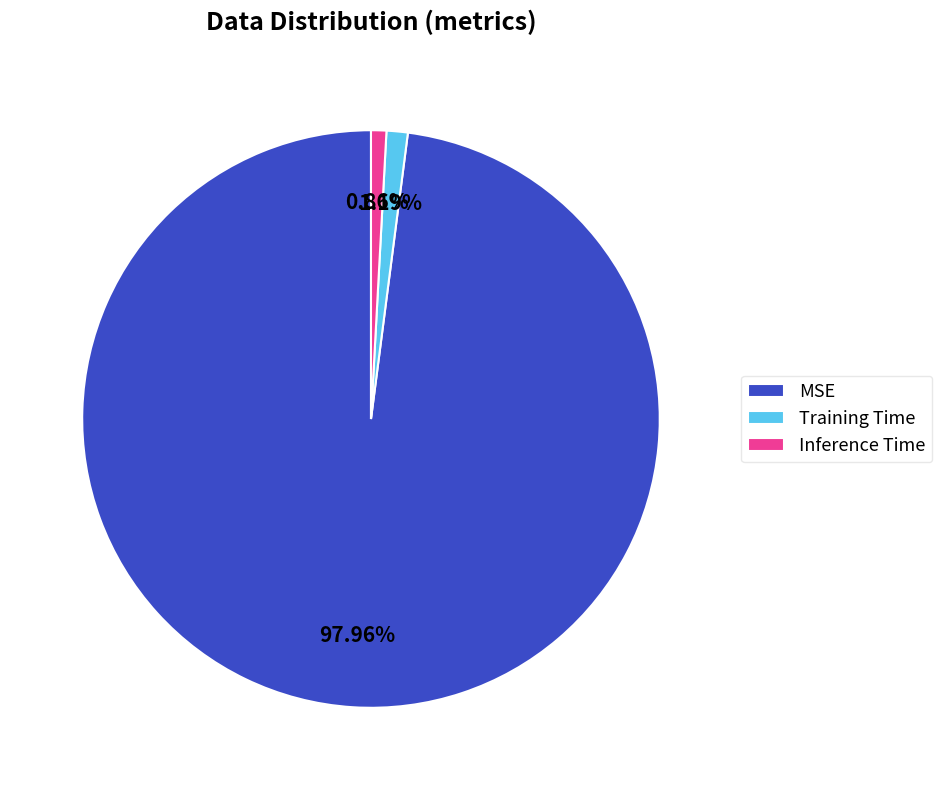

To the nearest percent, what portion does Inference Time represent?

1%